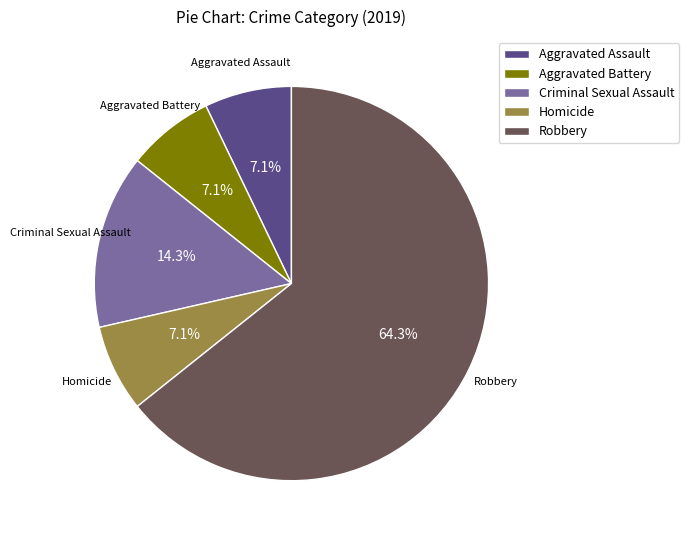

What percentage do Aggravated Assault and Criminal Sexual Assault together represent?

21.4%